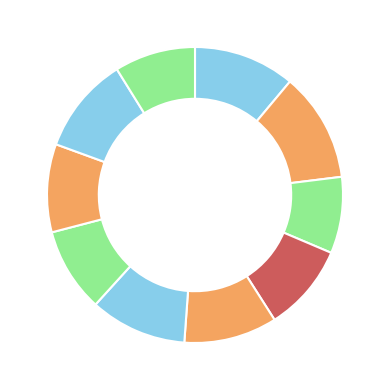

Count the number of slices in the pie.

10